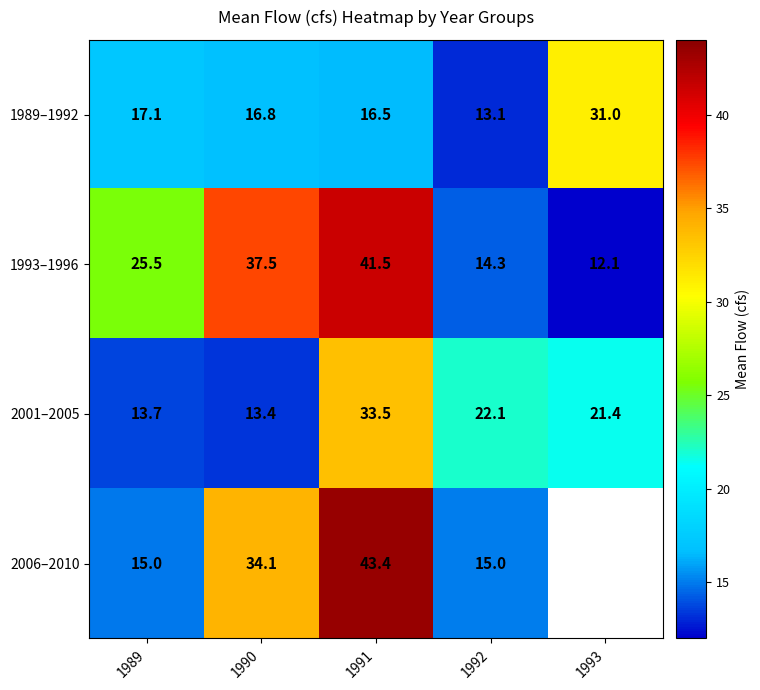

Is the value of 1993–1996 at 1990 greater than the value of 1989–1992 at 1992?

Yes